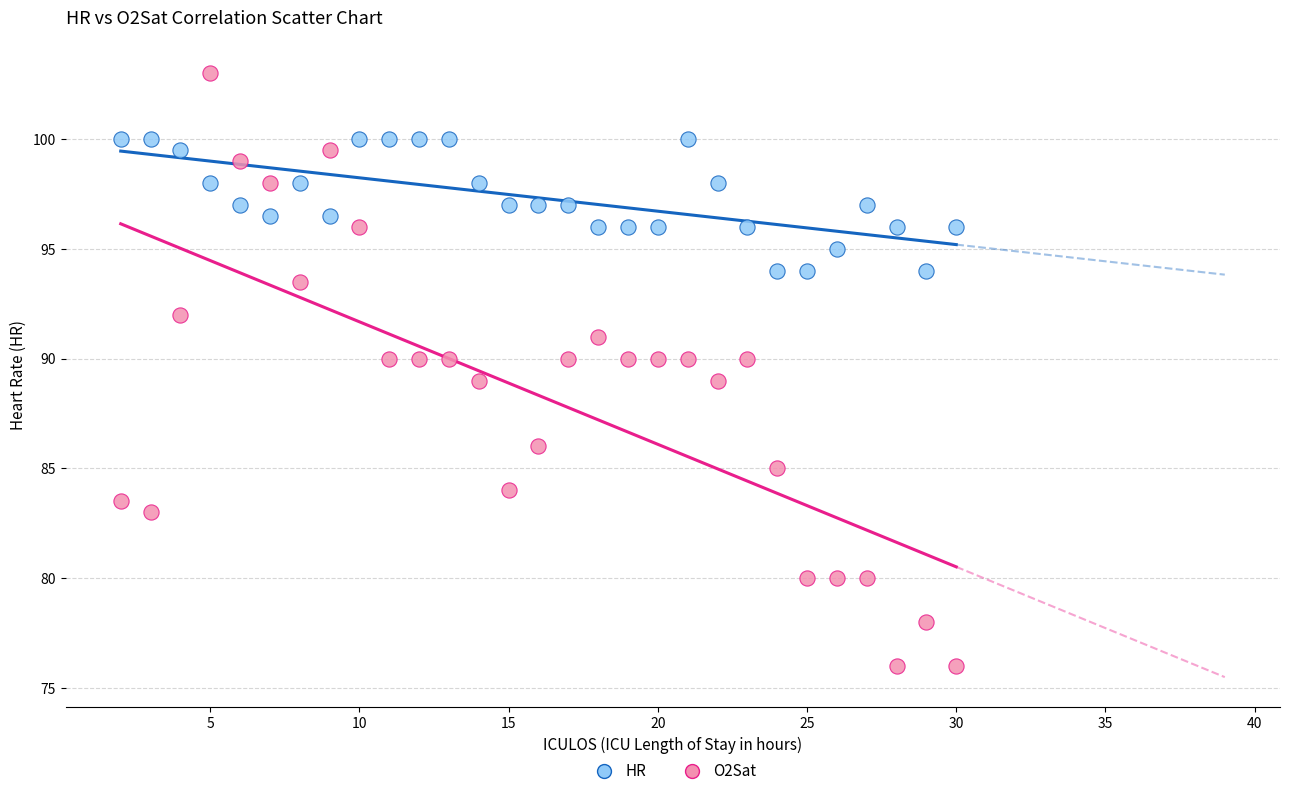

Which series reaches the minimum Y coordinate?

HR